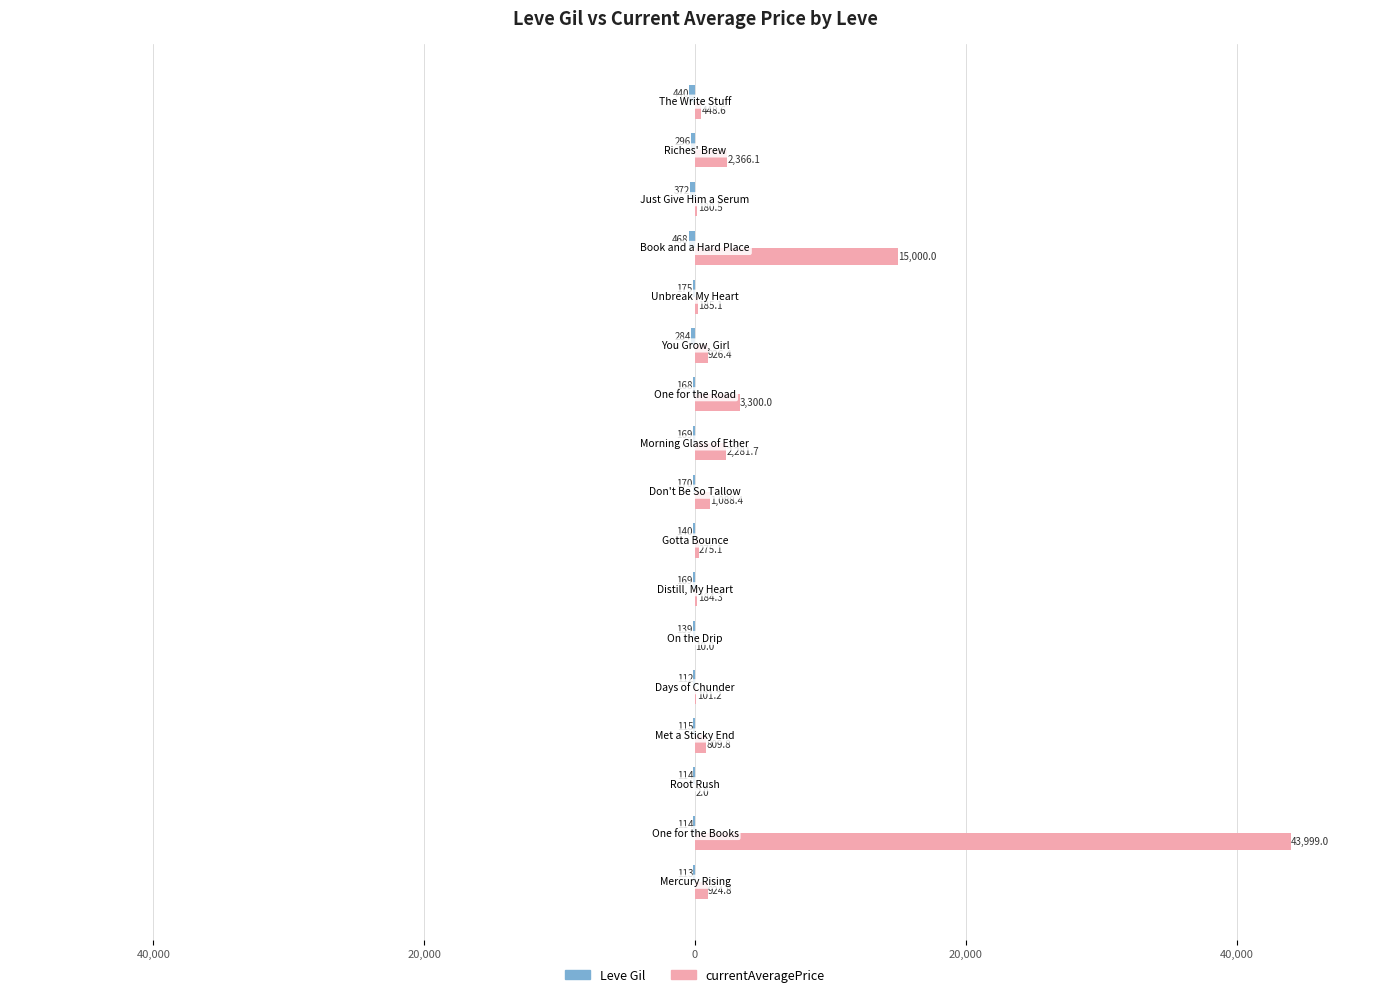

How many values in the currentAveragePrice series are below 809?

8